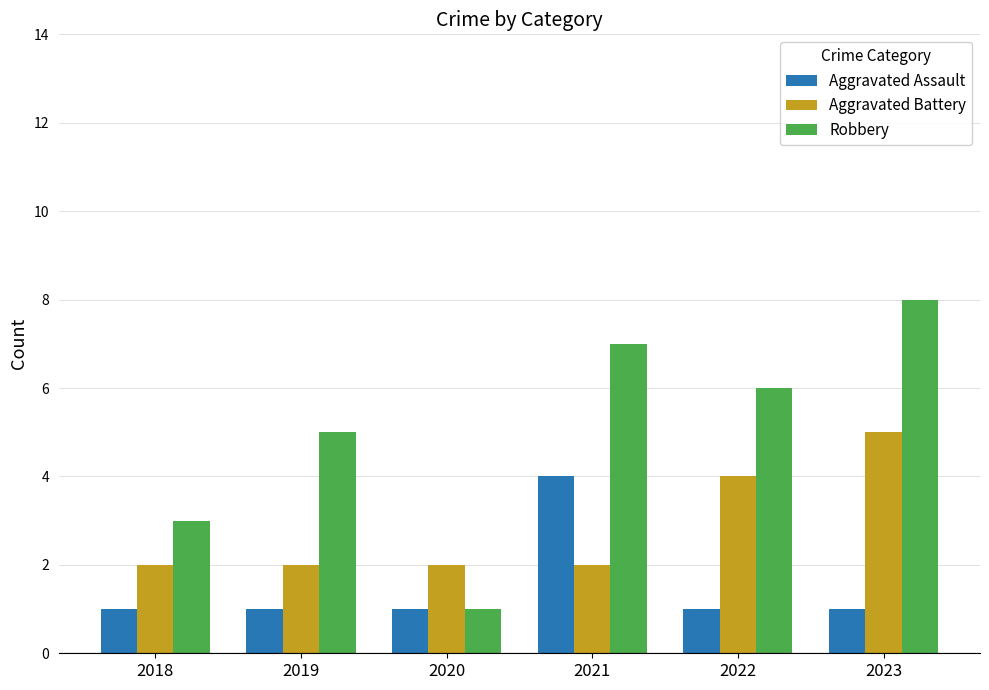

Rank the categories by Robbery value from lowest to highest.

2020, 2018, 2019, 2022, 2021, 2023